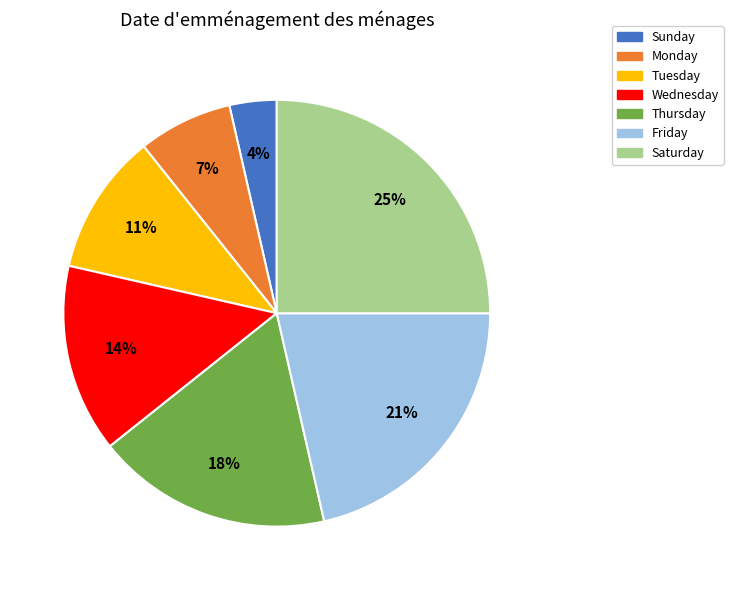

Is it true that Tuesday is 1% of the pie?

False